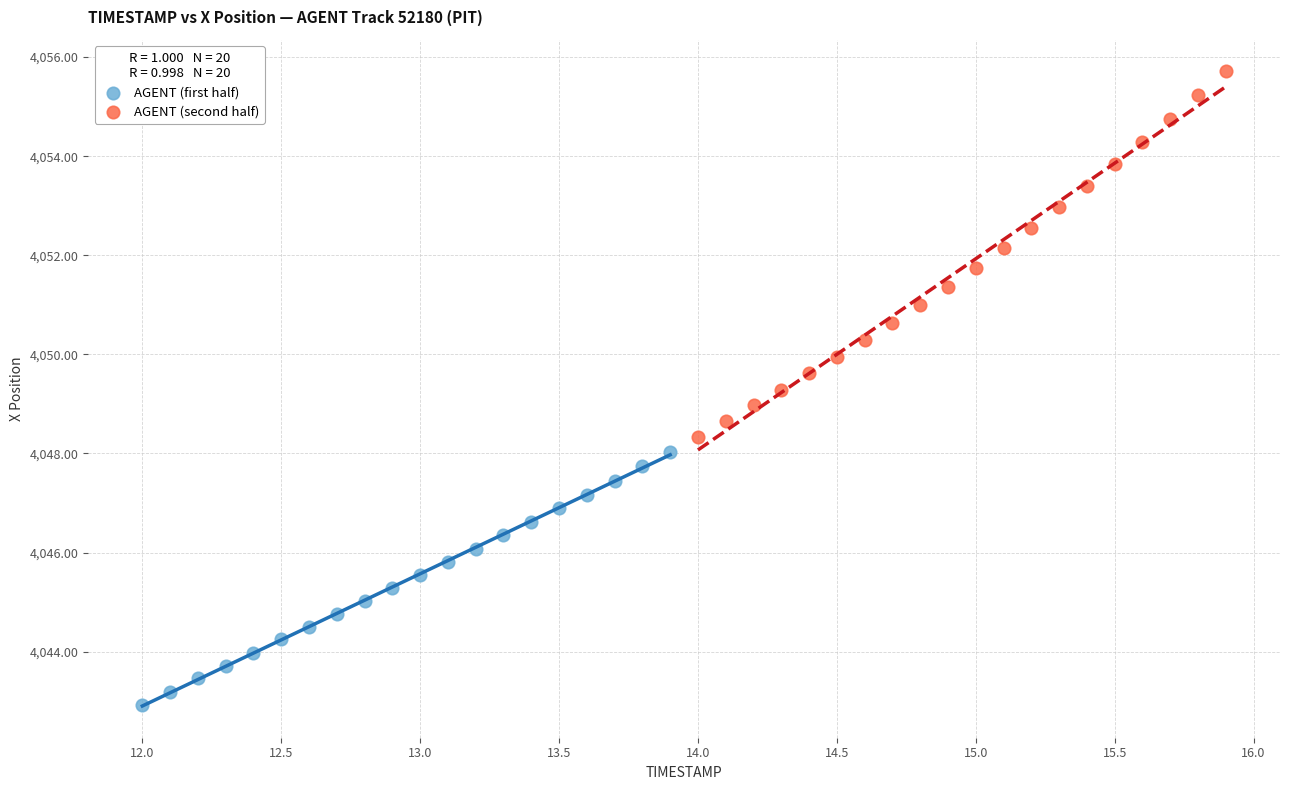

Which series reaches the minimum Y coordinate?

AGENT (first half)